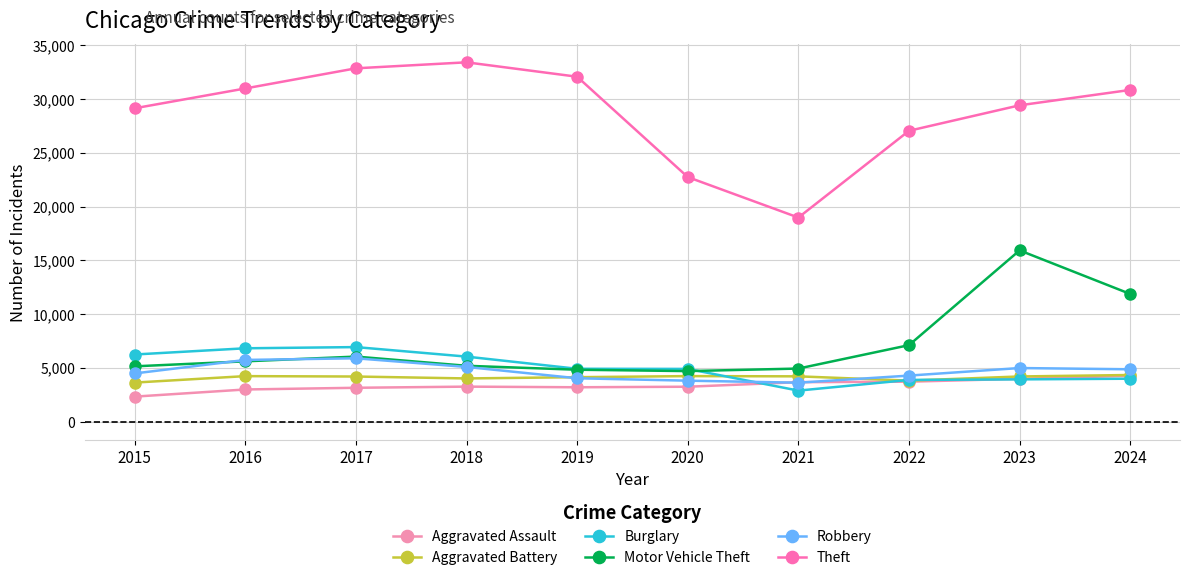

What is the maximum value shown in the chart?

33422